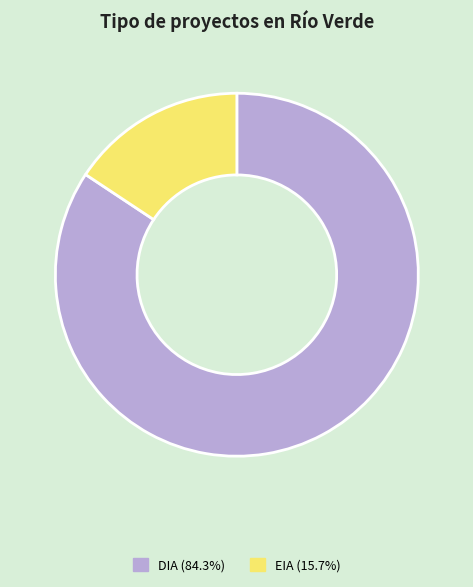

Which has a higher value, DIA or EIA?

DIA